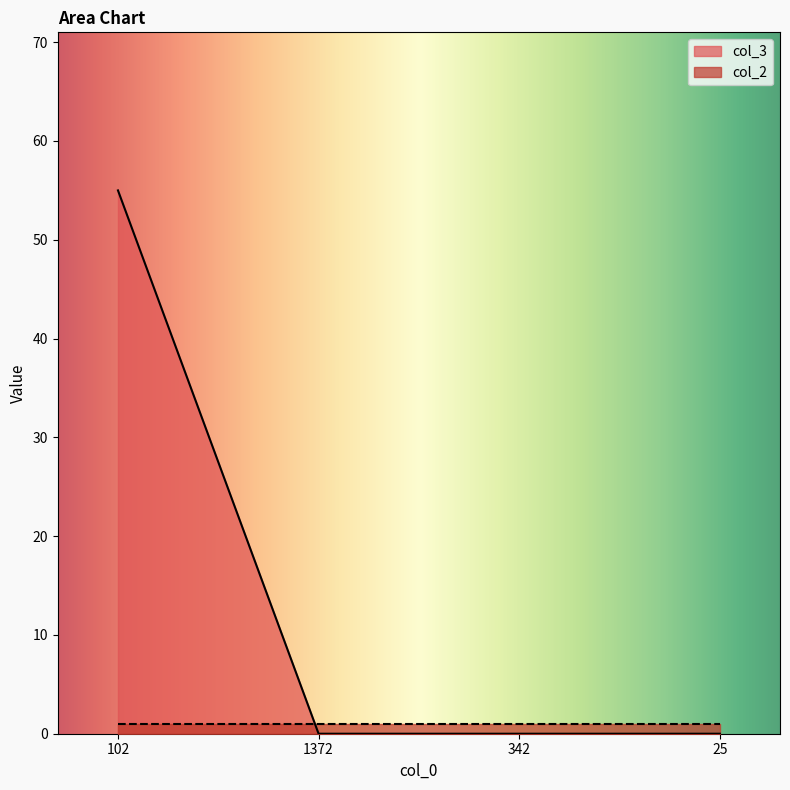

Count the number of categories in the chart.

4